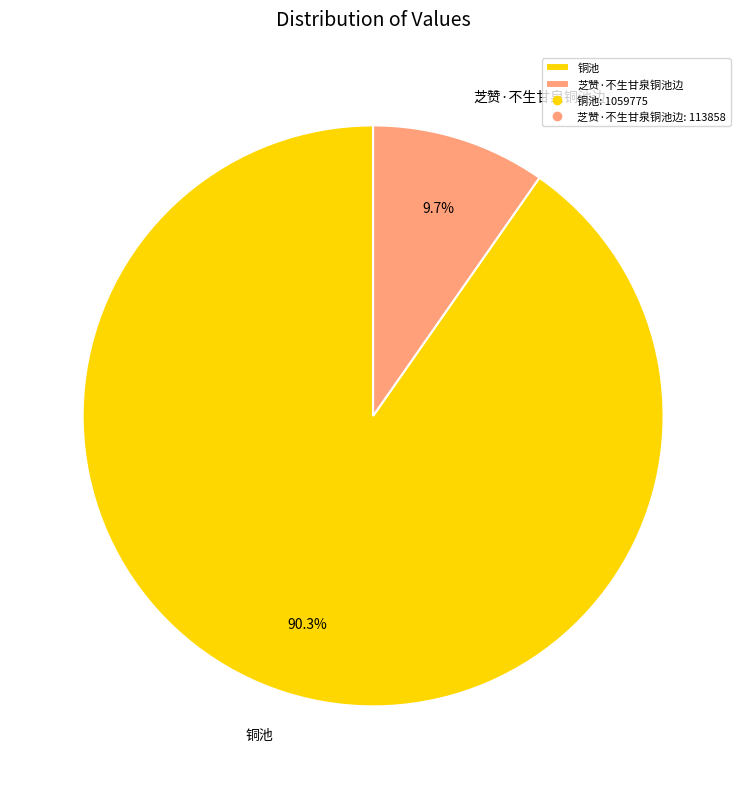

True or false: 芝赞·不生甘泉铜池边 accounts for 17% of the total.

False